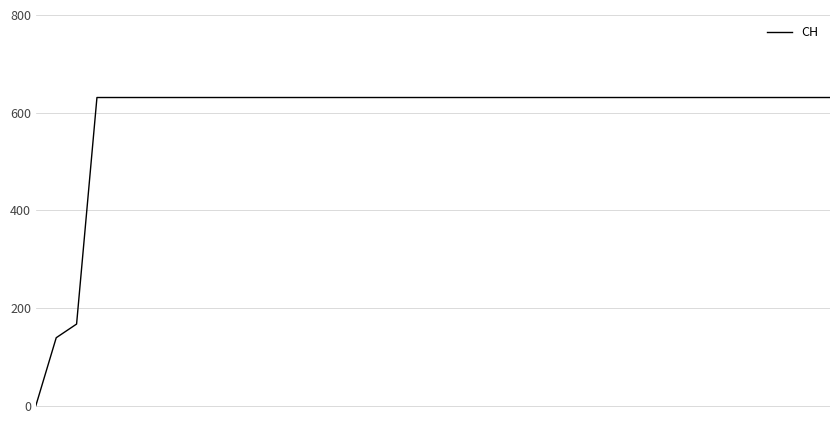

How many series are shown in this chart?

1